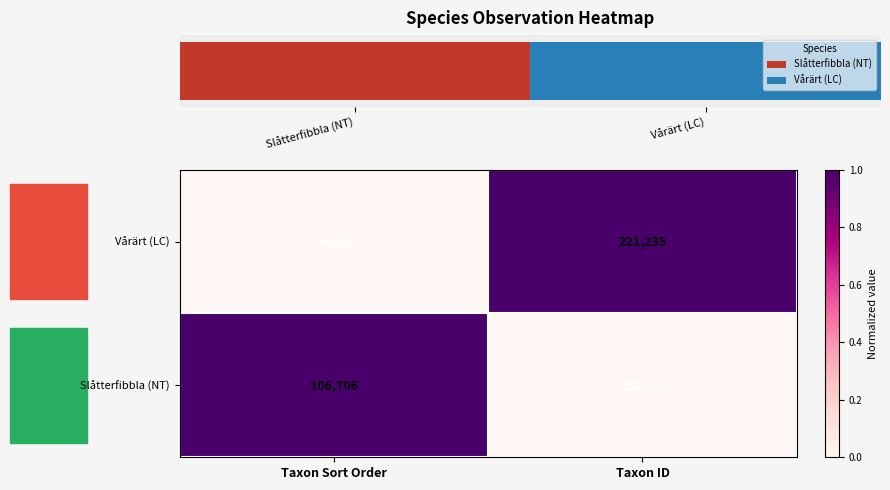

List the series in order of their peak value, highest first.

Slåtterfibbla (NT), Vårärt (LC)